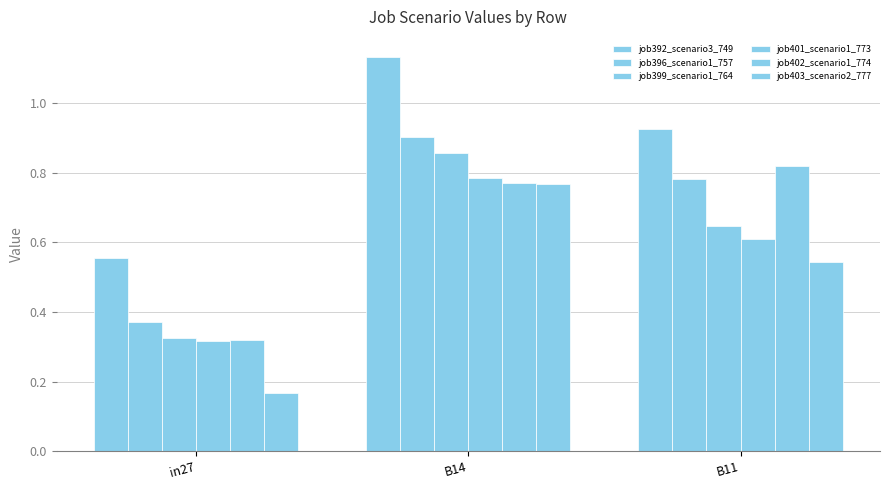

How many bars are there in each group?

6